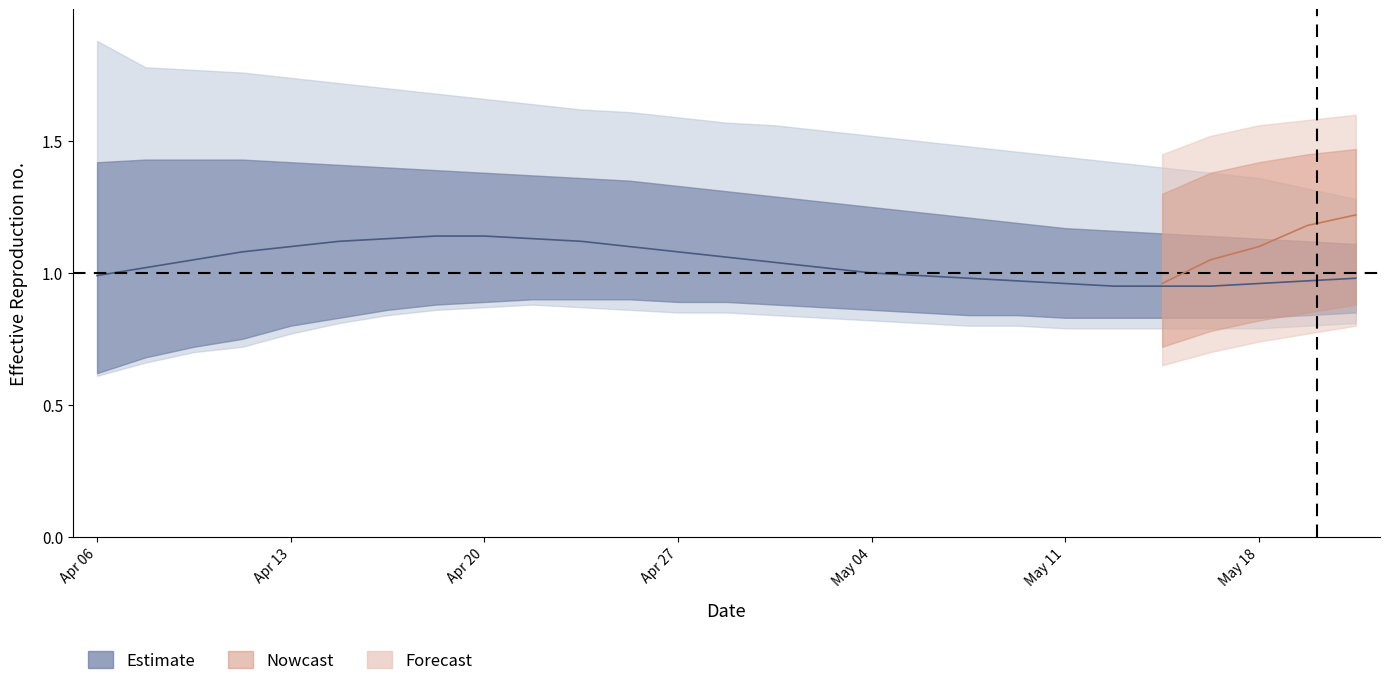

True or false: upper_90 and upper_50 intersect in this chart.

False